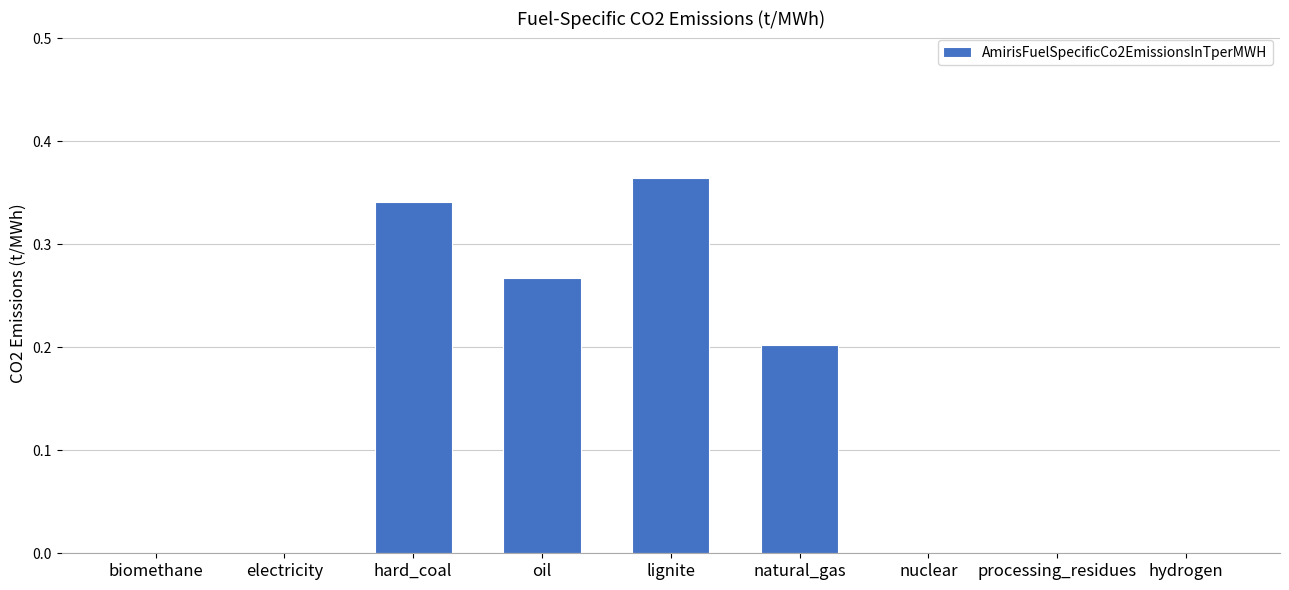

Which label corresponds to the largest value in the chart?

lignite